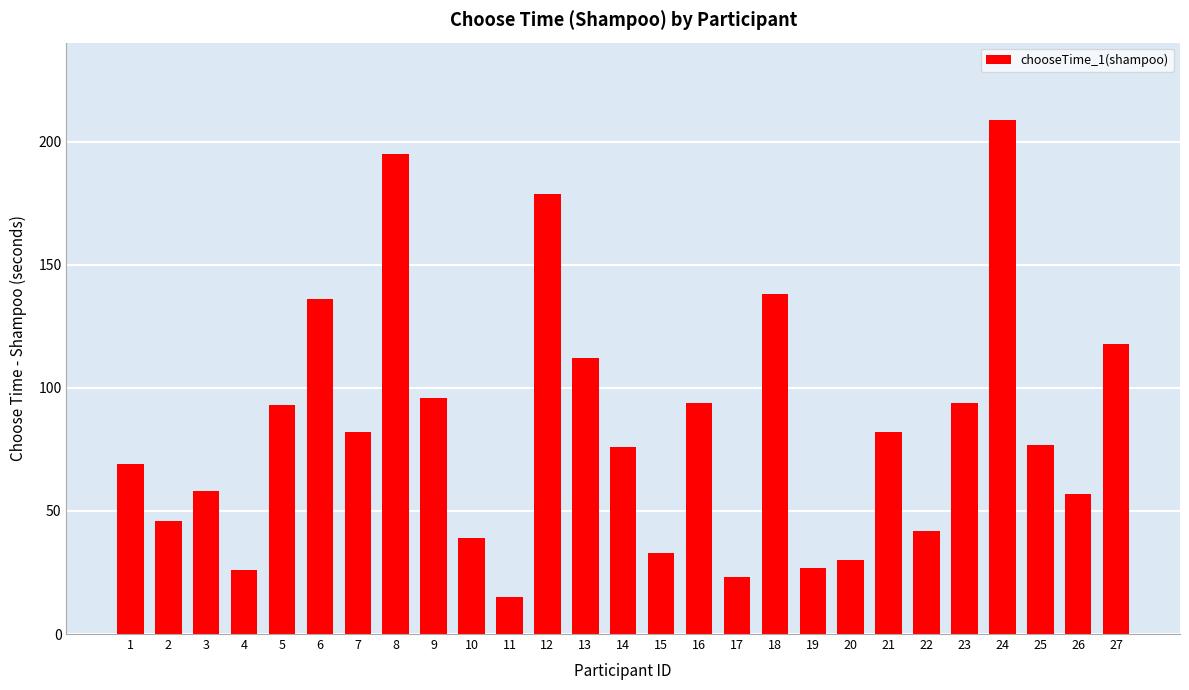

What is the change in value from 4 to 10?

+13